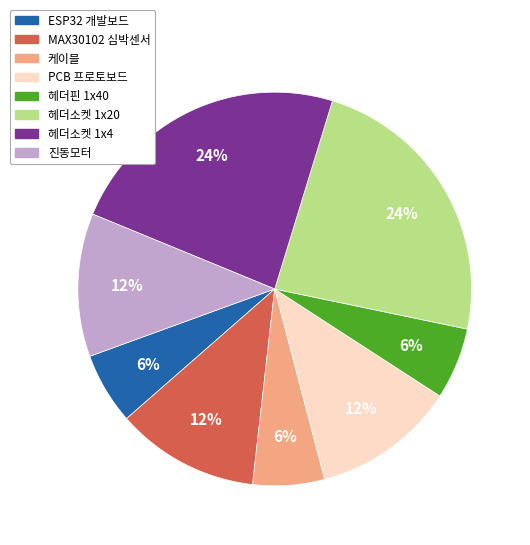

The 케이블 slice represents 6% of the pie. True or false?

True